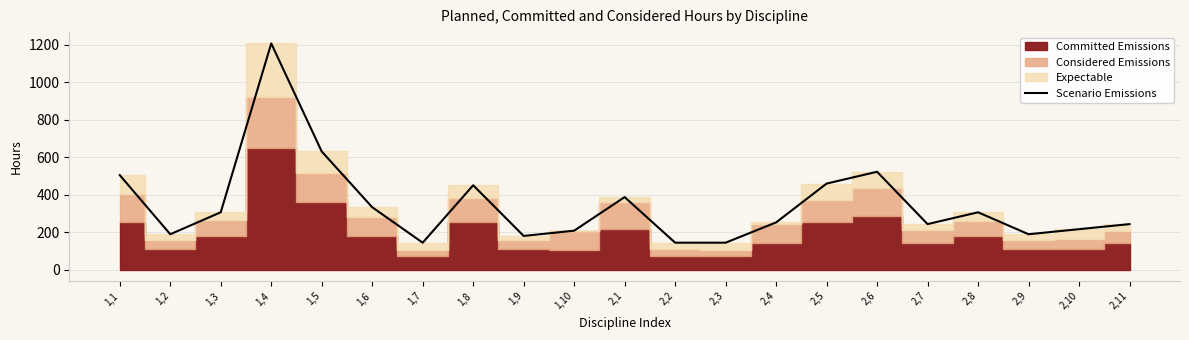

What is the value of the 6th point from the left?

333